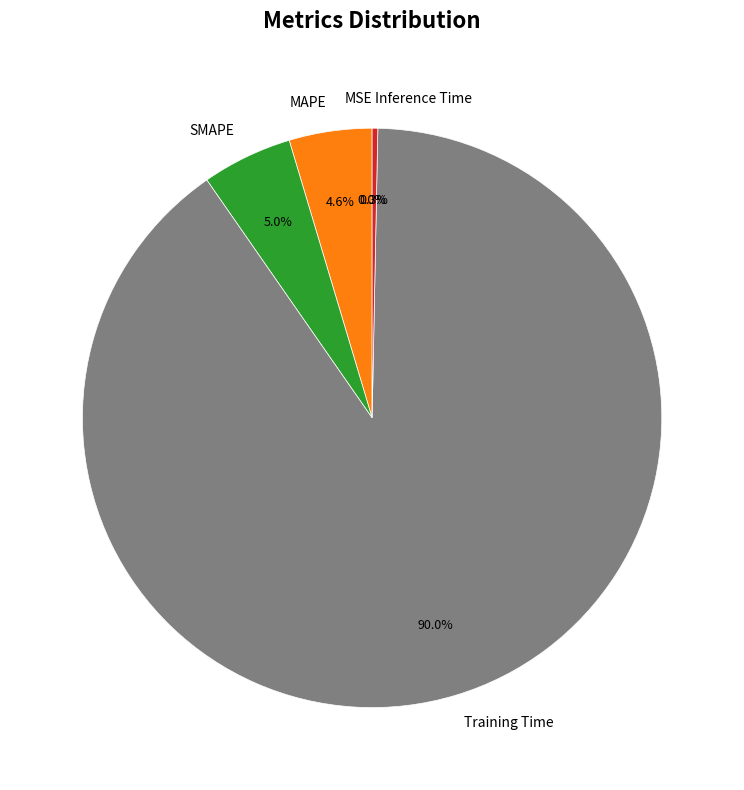

To the nearest percent, what percentage of the pie is MAPE?

5%